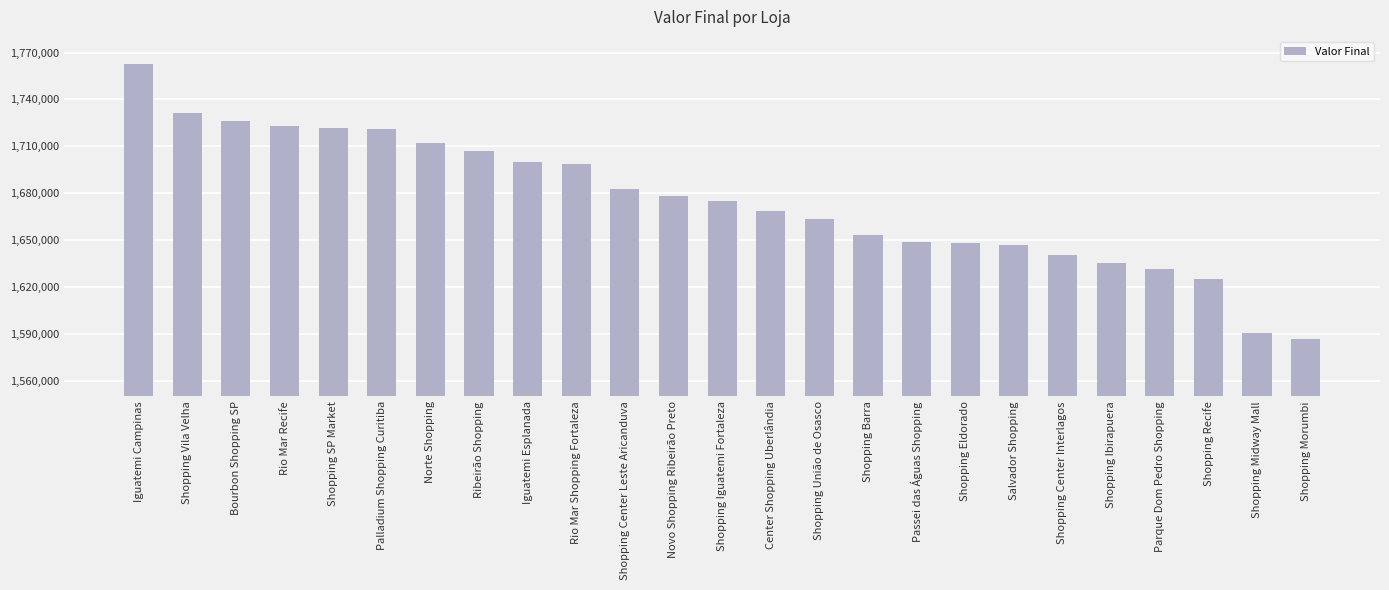

How many bars are there in total?

25